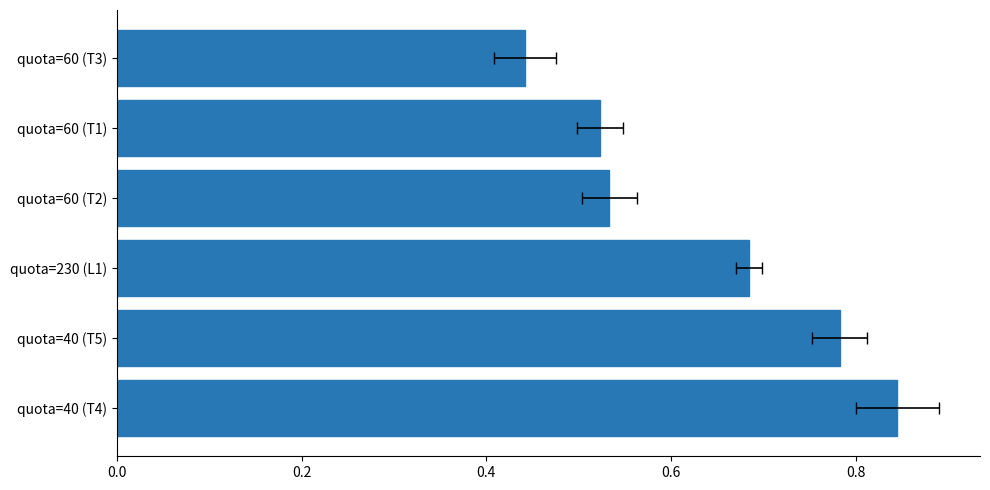

Count the values in the range 0 to 1.

6